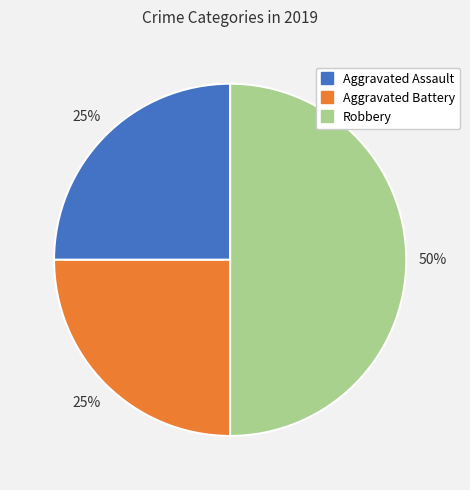

How many slices are in this pie chart?

3